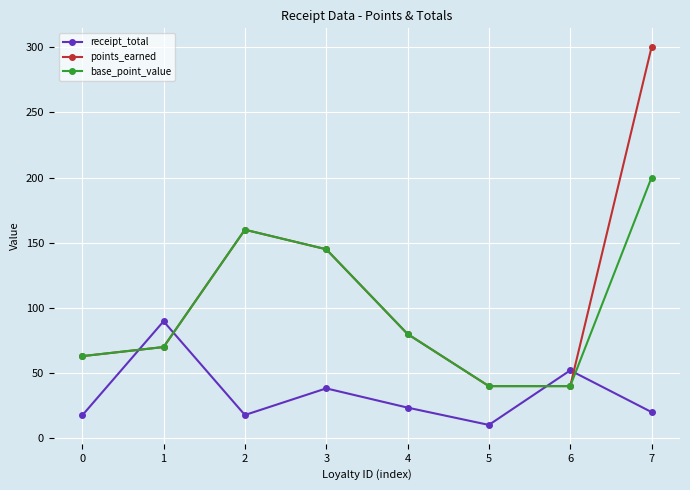

What is the difference between the second highest and minimum values in the receipt_total series?

41.8